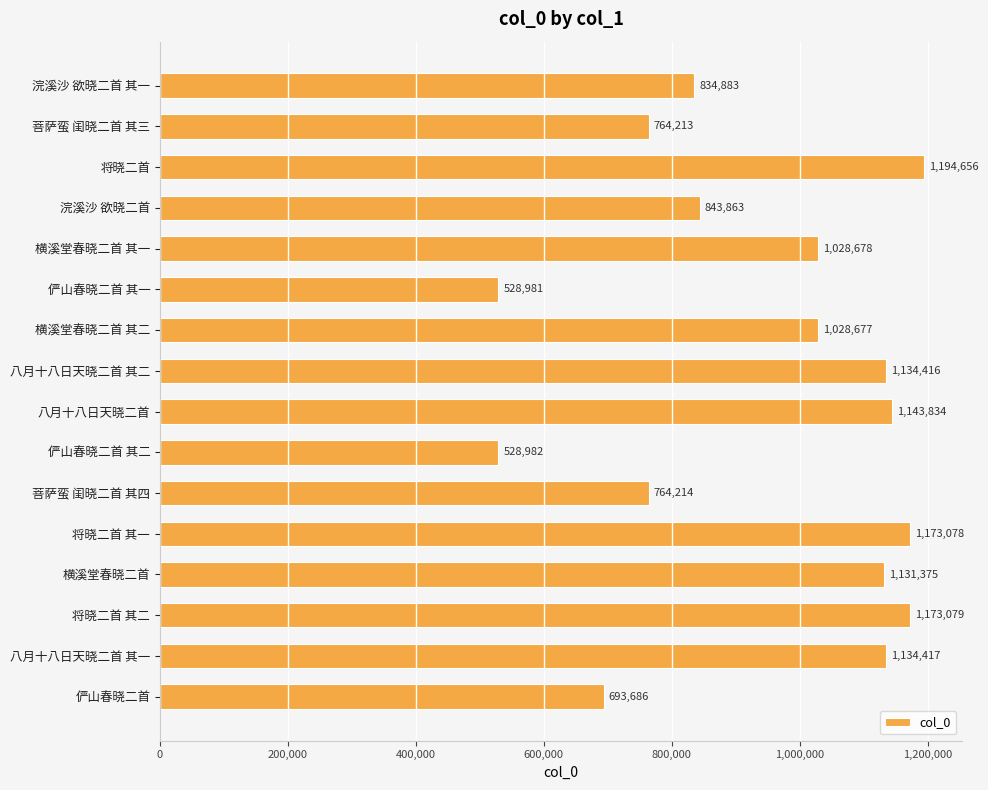

The chart shows a value of 530443 at 浣溪沙 欲晓二首 其一. True or false?

False